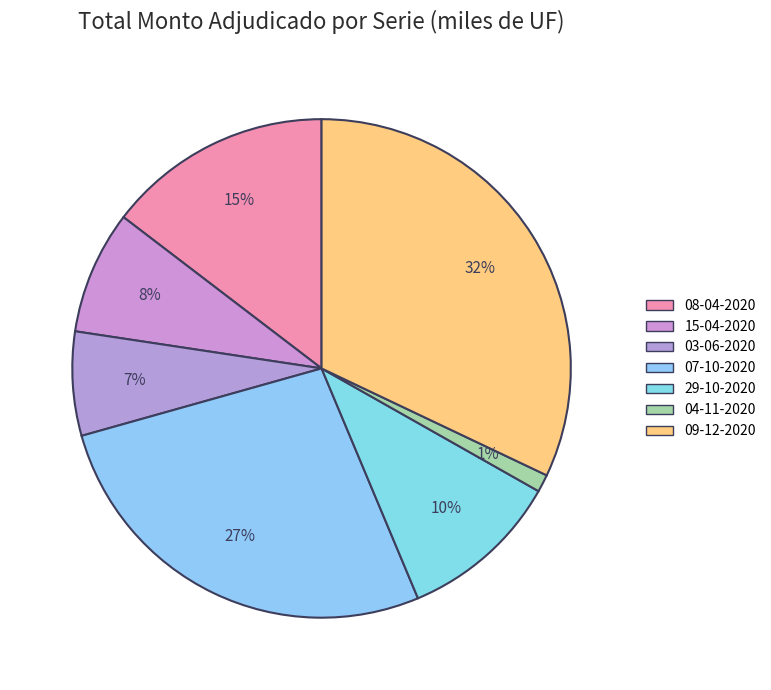

Count the number of slices in the pie.

7